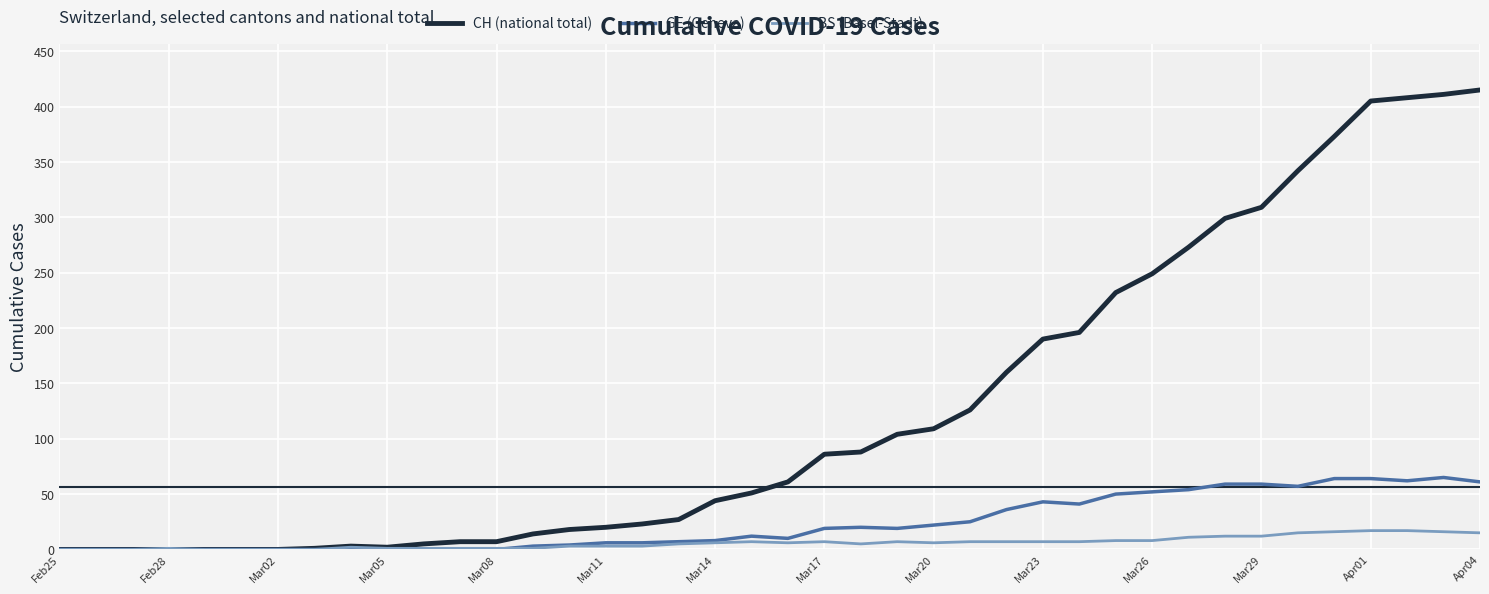

Which series has the largest total across all categories?

CH (national total)